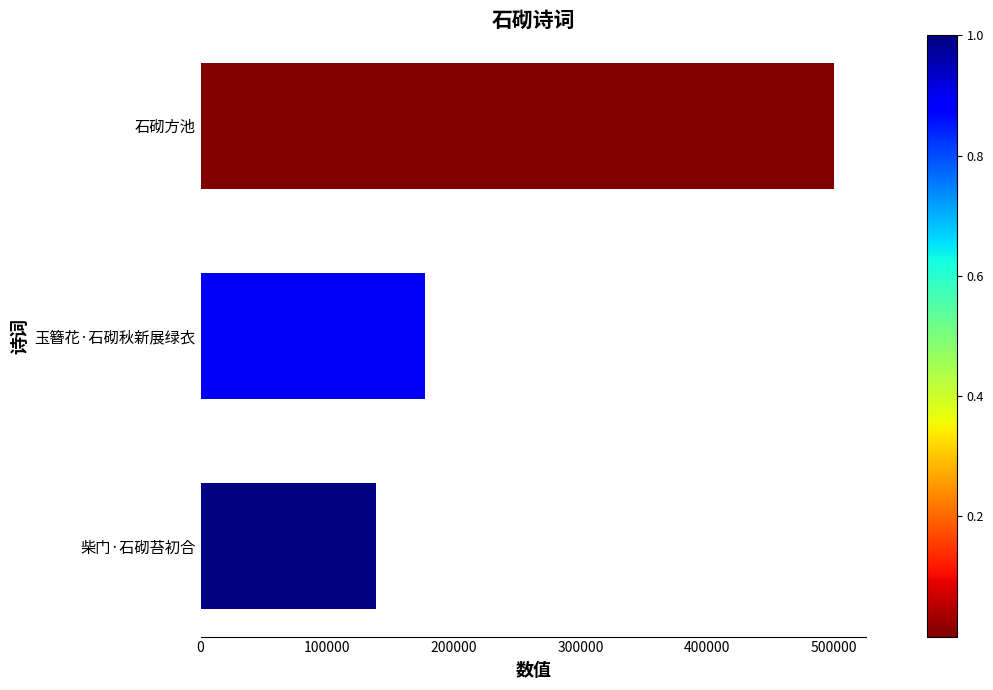

The chart shows a value of 177166 at 玉簪花·石砌秋新展绿衣. True or false?

True